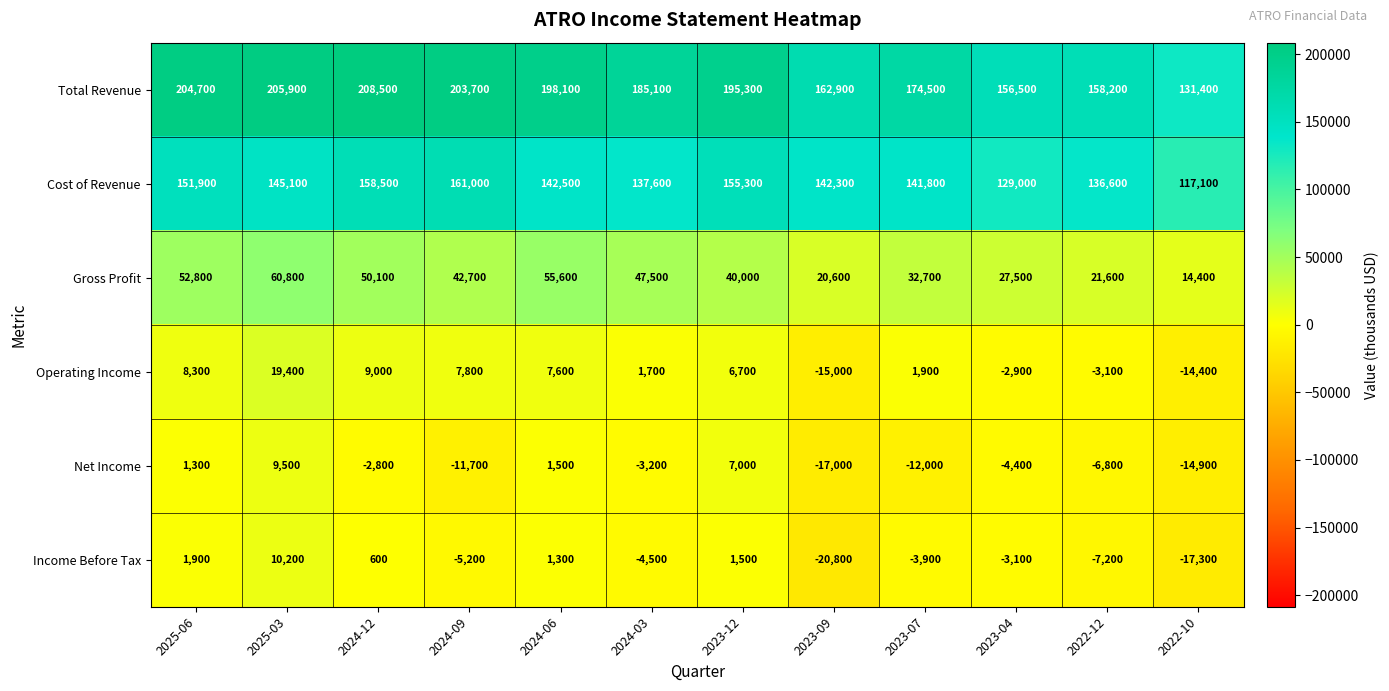

What is the greatest value displayed?

208500